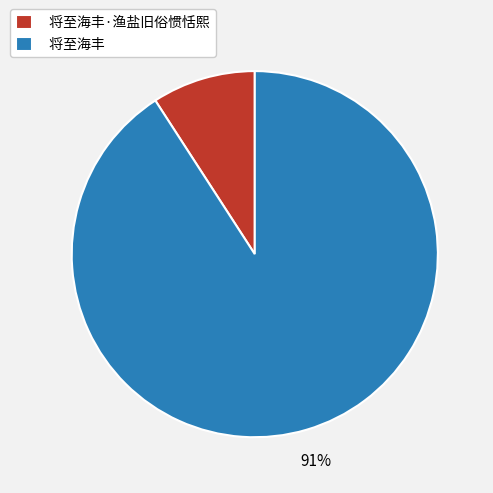

Does any single category account for the majority?

Yes